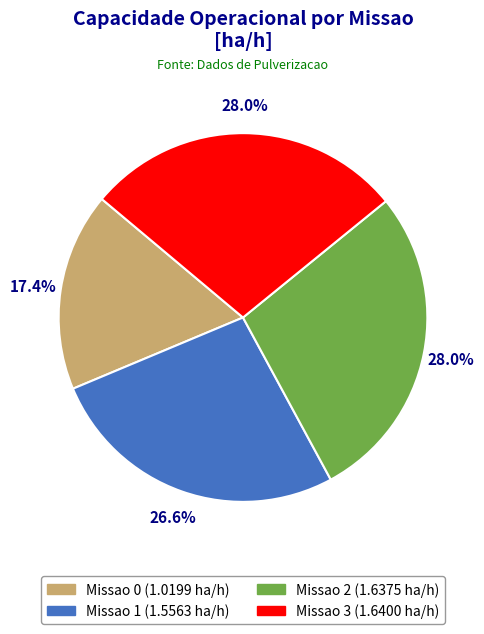

How many segments does this pie chart have?

4